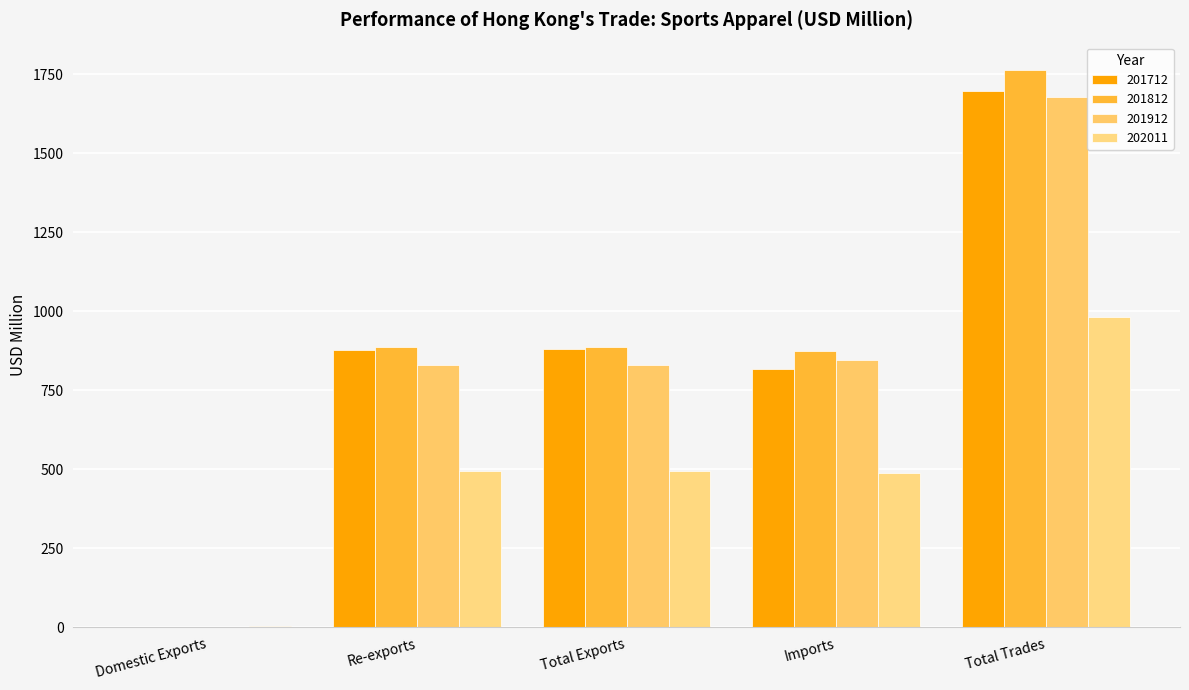

True or false: 201812 has a value of 2685.5 at Total Trades.

False